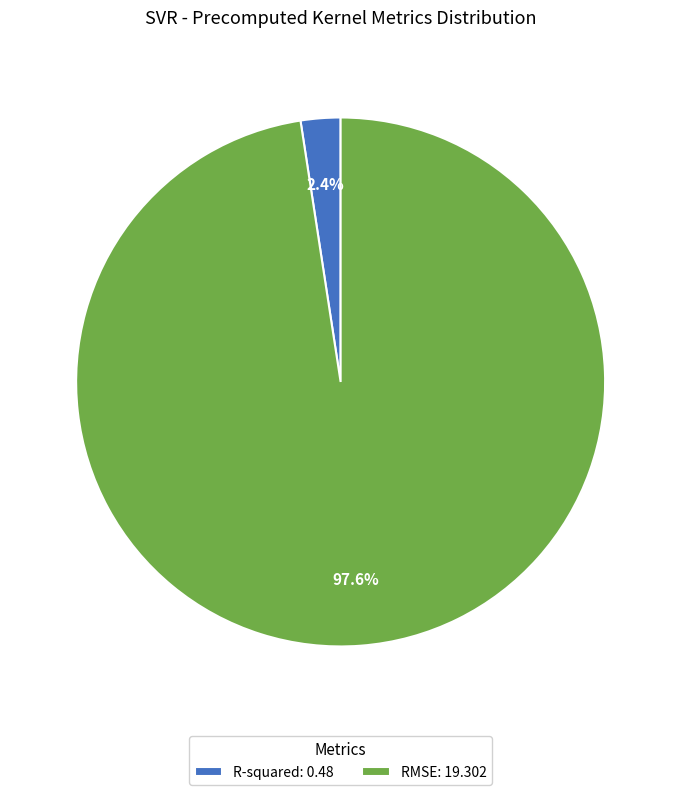

Is it true that R-squared is 11% of the pie?

False